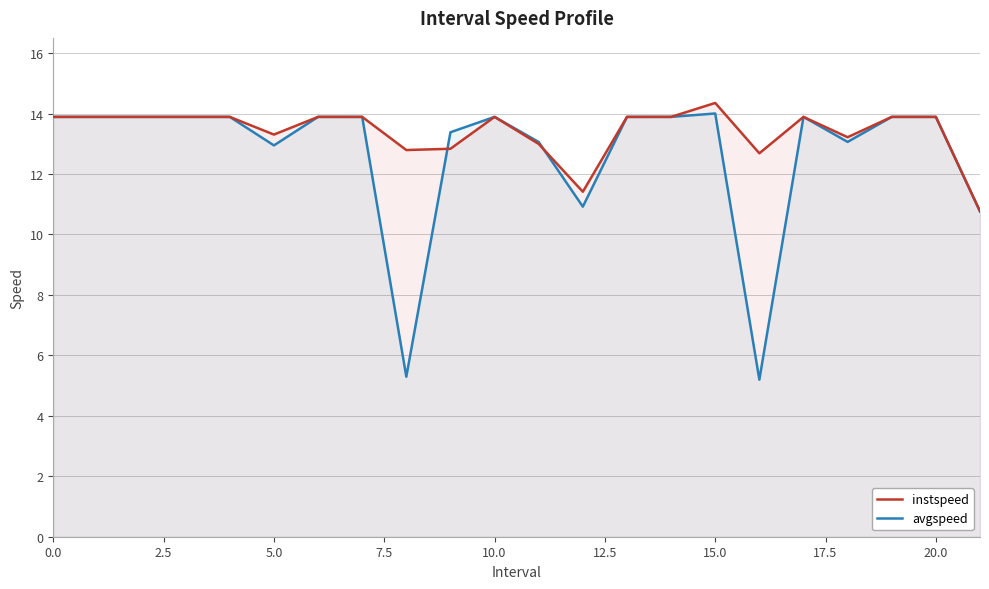

Which series has the largest range (max minus min)?

avgspeed